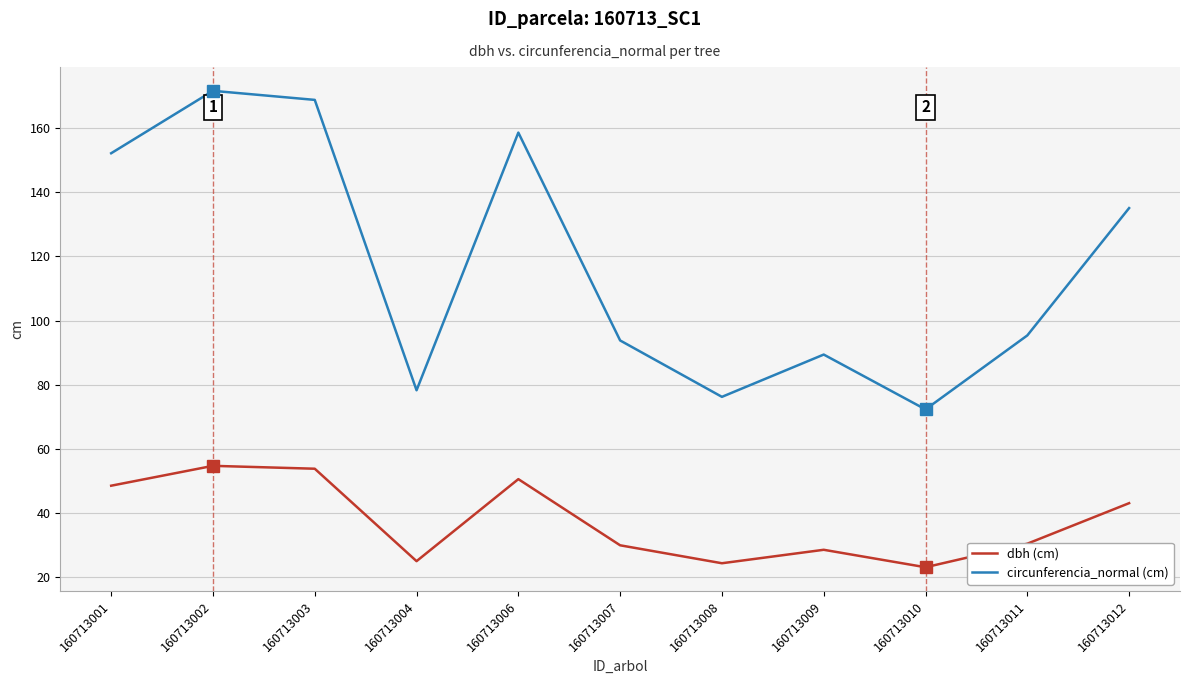

What is the sum of the circunferencia_normal (cm) values at 160713011 and 160713006?

254.0